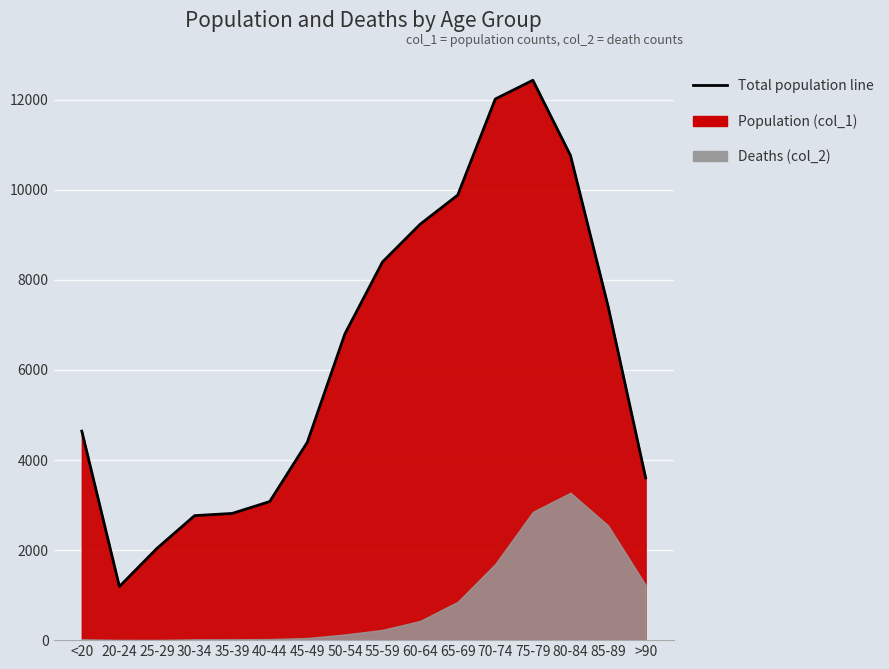

How many lines are shown in the chart?

1